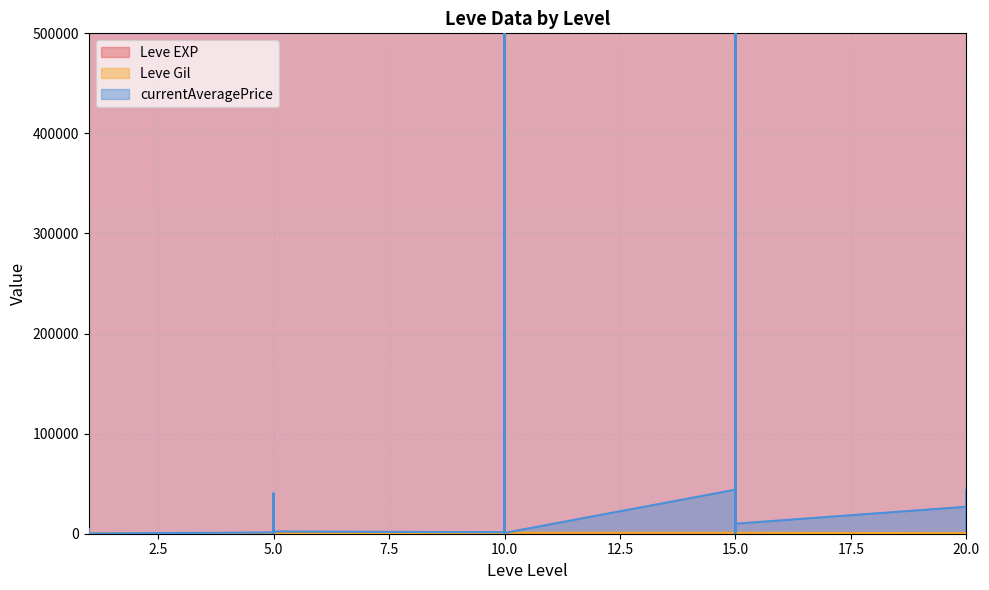

What is the difference between the second highest and second lowest values in the Leve Gil series?

920